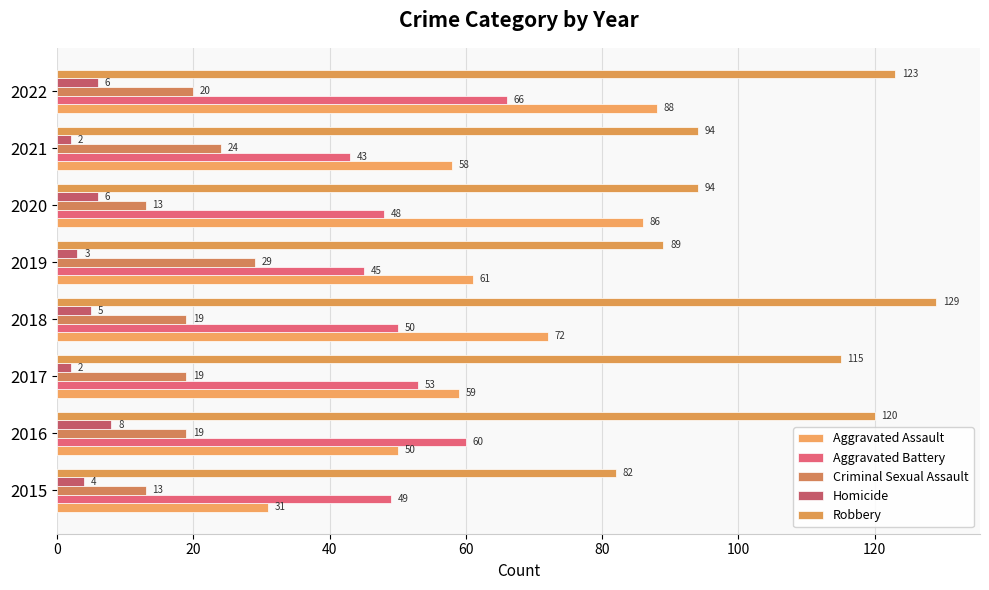

Which category has the highest value across all series?

2018